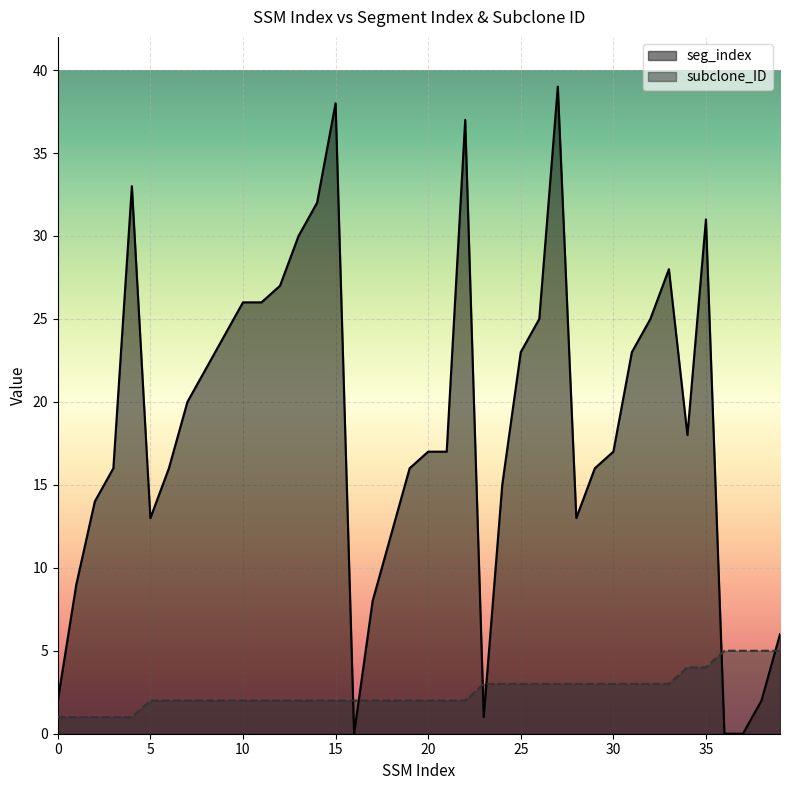

The value of subclone_ID at 21 is 2. True or false?

True